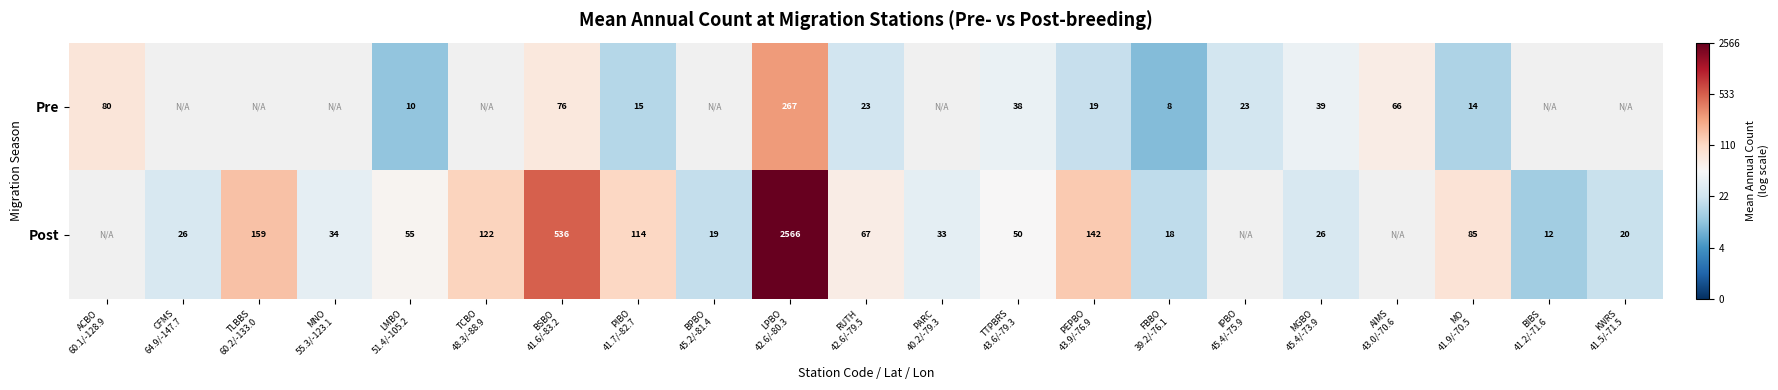

At which category is the sum across all series the highest?

LPBO
42.6/-80.3